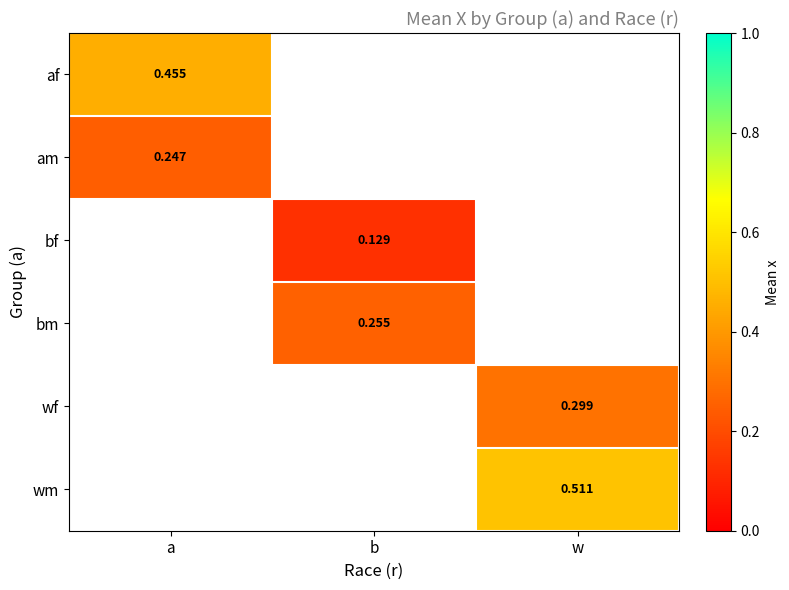

Between w and a, which is larger?

a